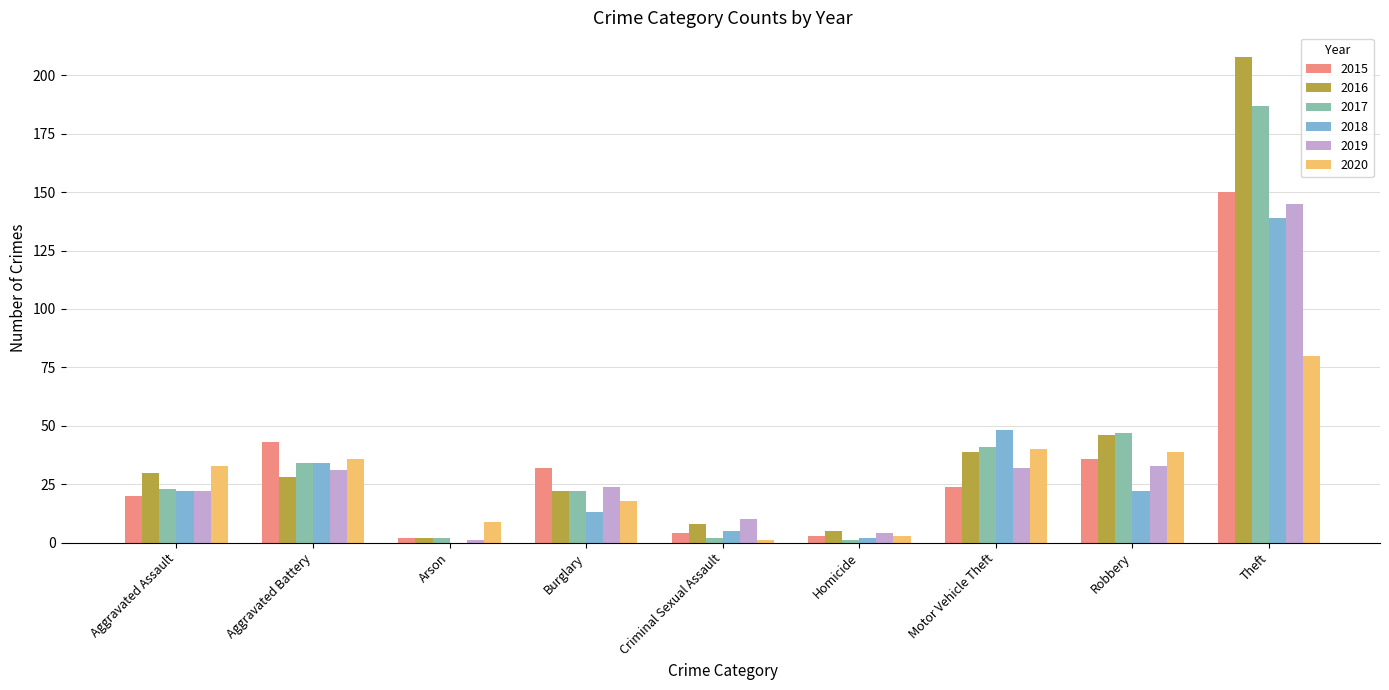

Where is 2017 nearest to the value 94?

Robbery